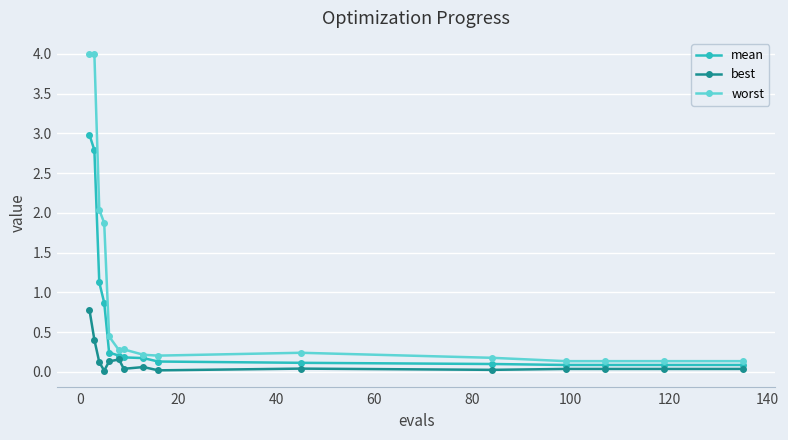

What is the maximum value shown in the chart?

4.0